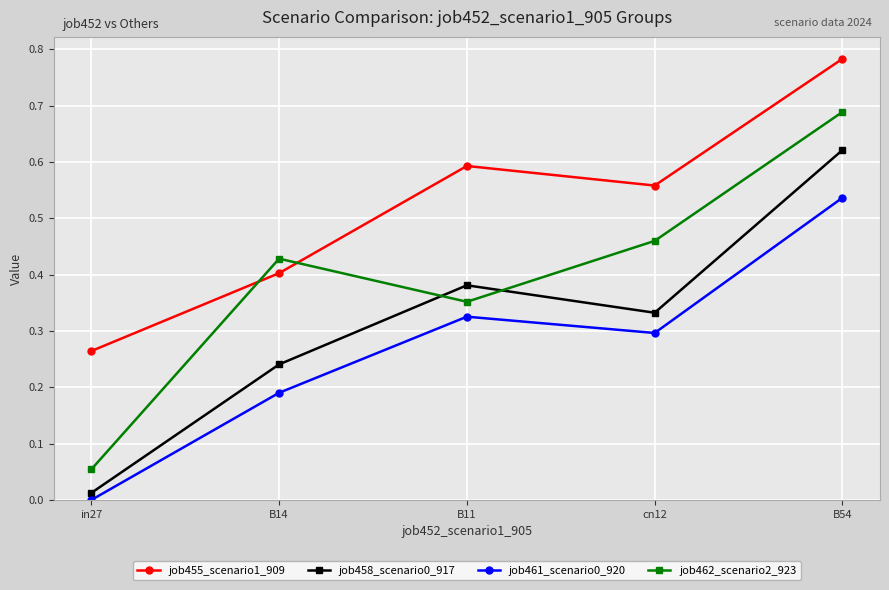

Which series has the widest spread of values?

job462_scenario2_923